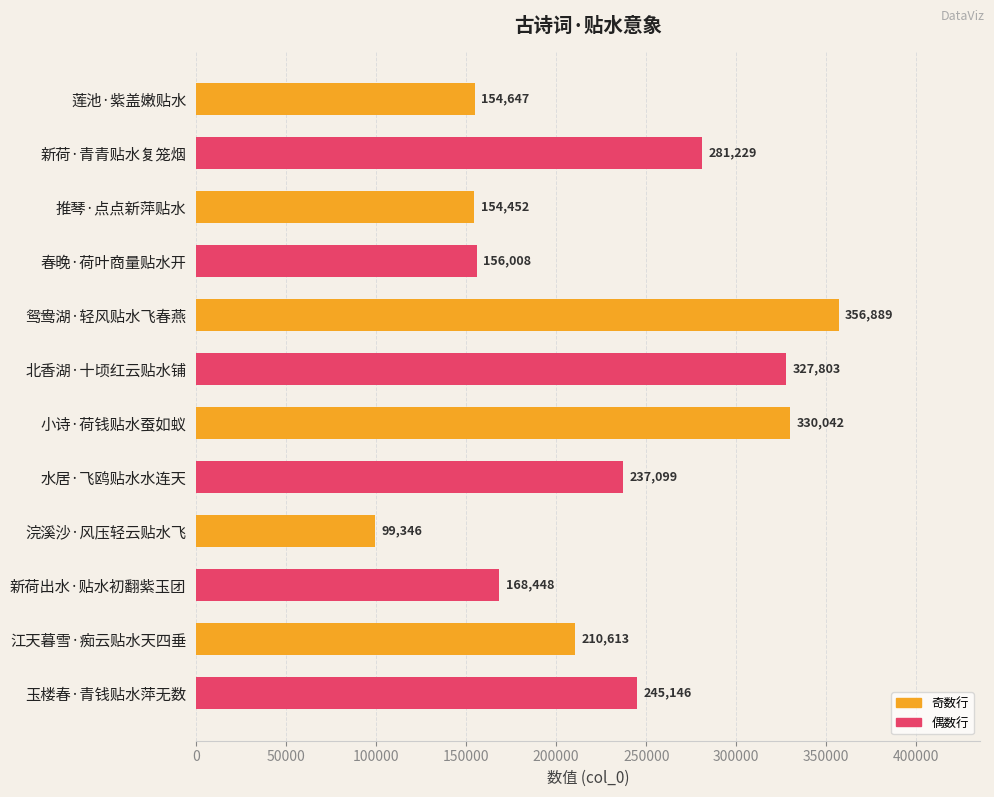

What is the difference between the maximum and second lowest values?

202437